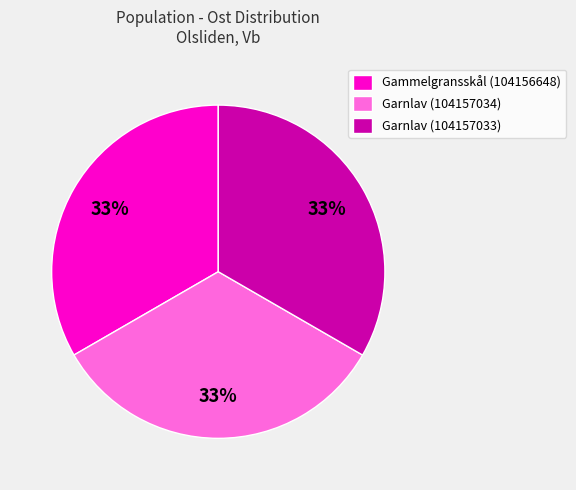

To the nearest percent, what percentage of the pie is Gammelgransskål (104156648)?

33%